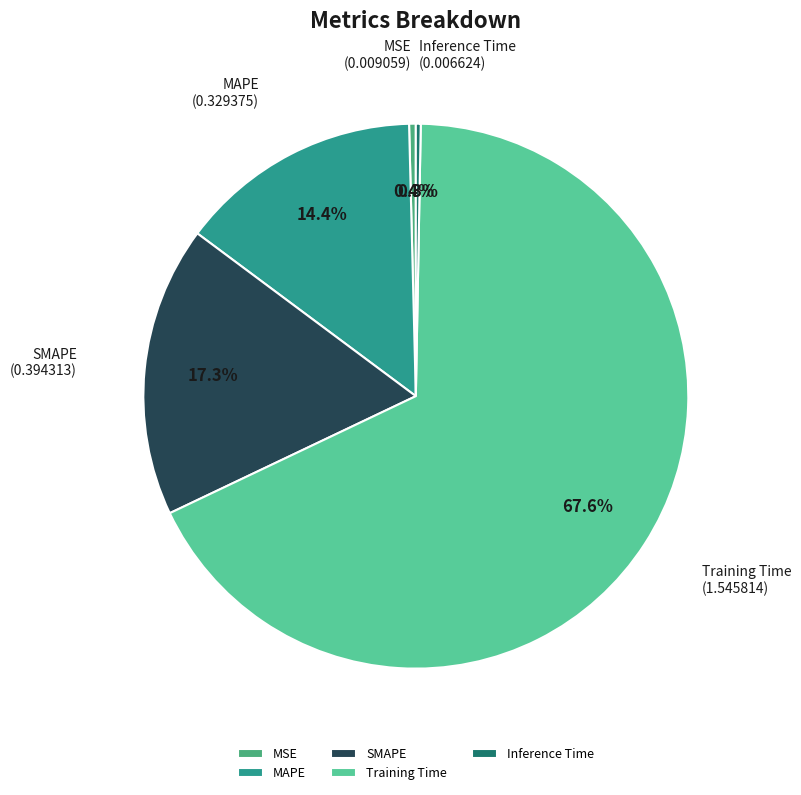

Does SMAPE account for over 50% of the chart?

No